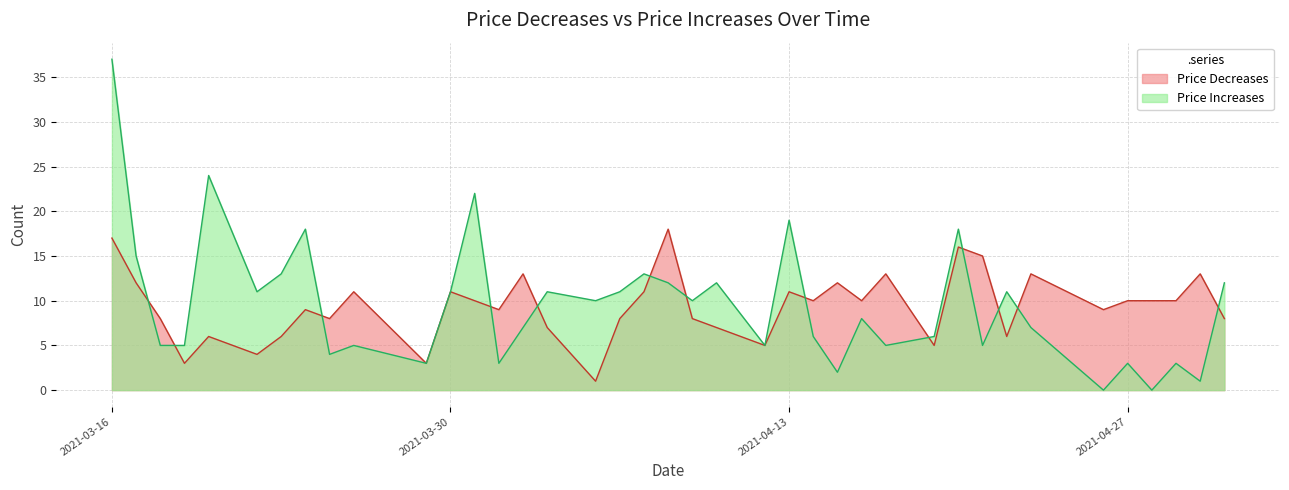

Is it true that Price Increases equals 2 at 2021-04-27?

False